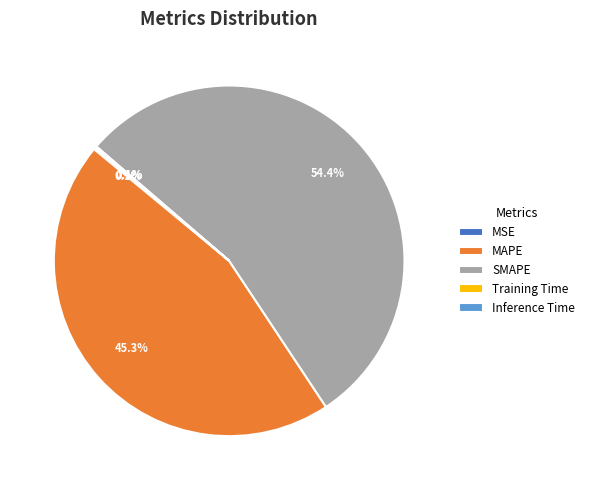

How much of the chart is everything except SMAPE?

45.6%